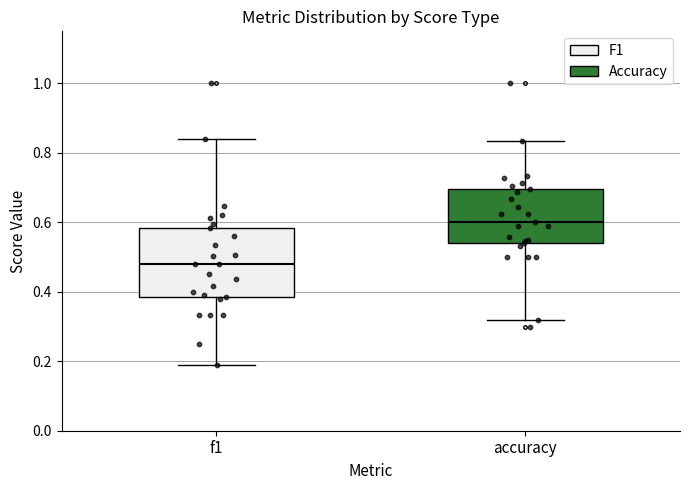

Where does the lower whisker of the box for f1 end on the y-axis? The values are not printed on the chart, so give them approximately, as read against the axis.

0.20